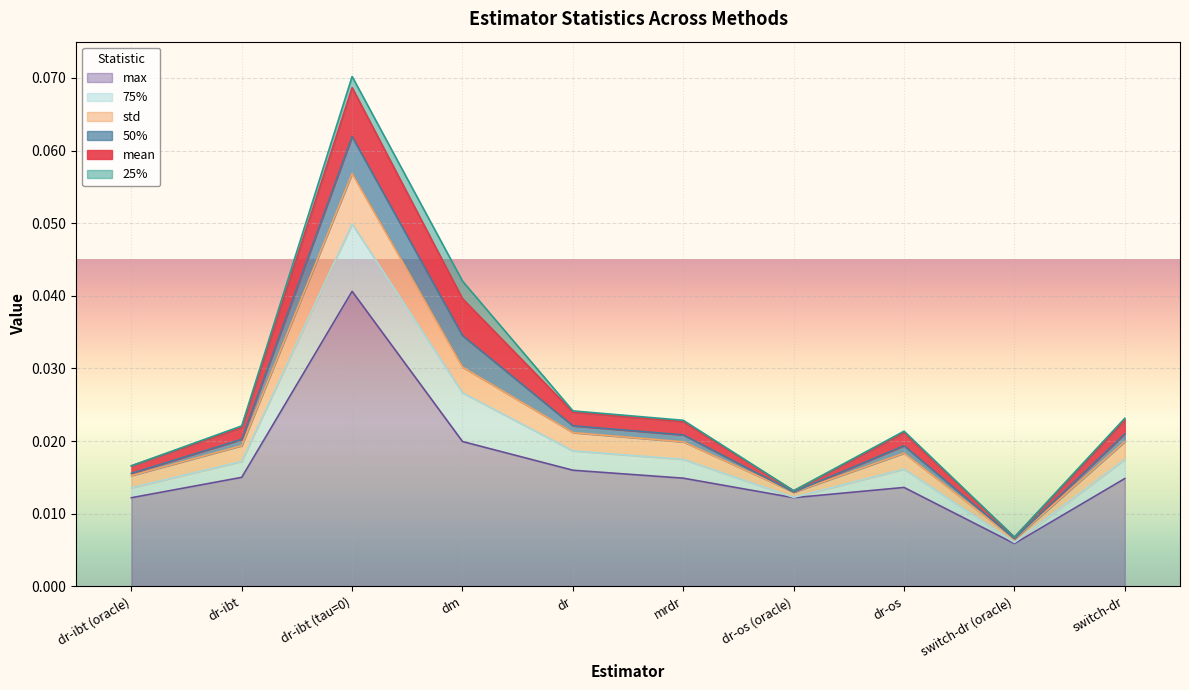

List the labels in order of max value, largest first.

dr-ibt (tau=0), dm, dr, dr-ibt, mrdr, switch-dr, dr-os, dr-os (oracle), dr-ibt (oracle), switch-dr (oracle)